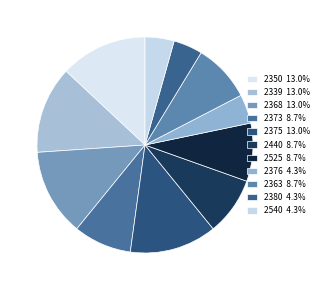

Count the number of slices in the pie.

11